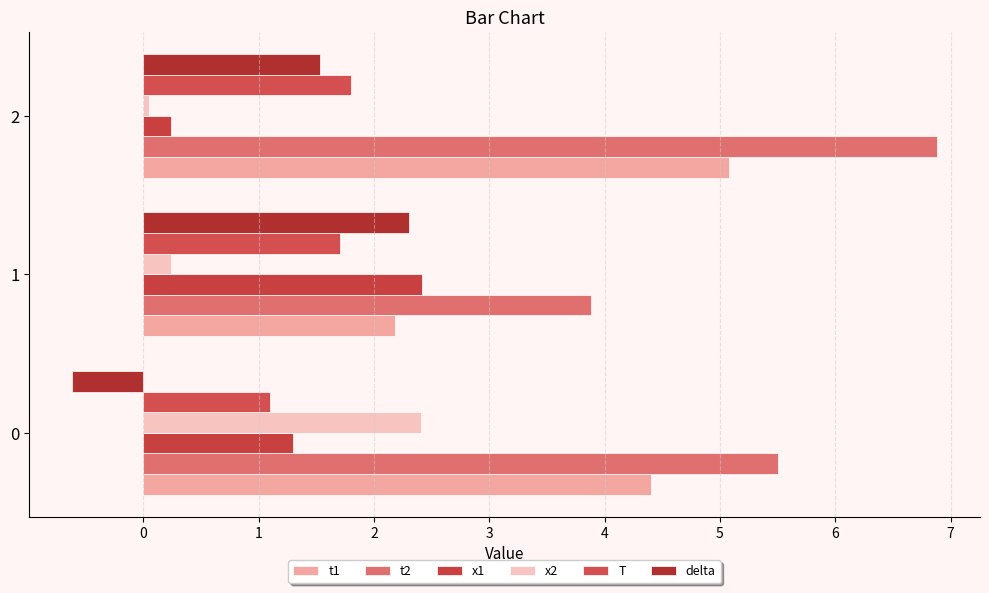

What is the difference between the maximum and minimum values in the T series?

0.7